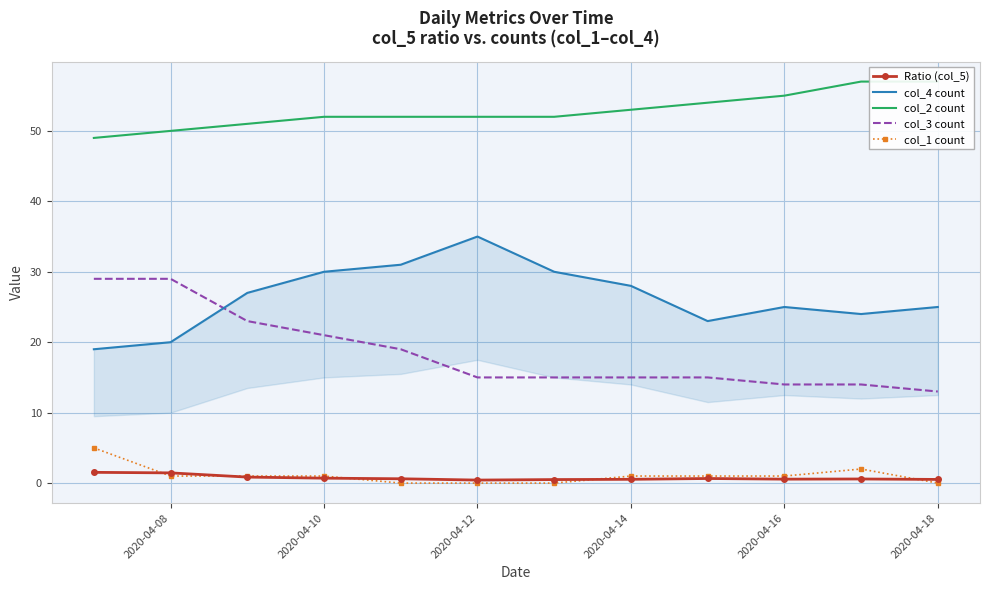

What is the sum of all col_1 count values?

13.0